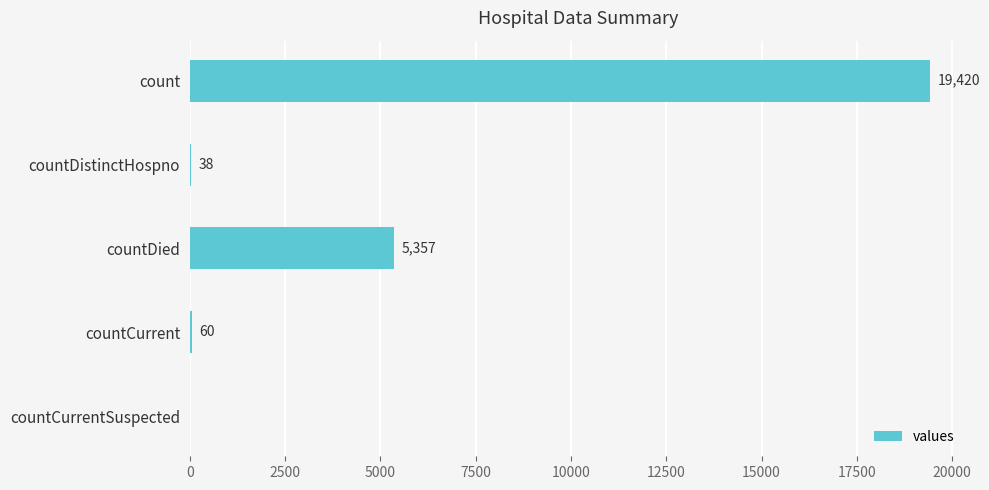

What is the greatest value displayed?

19420